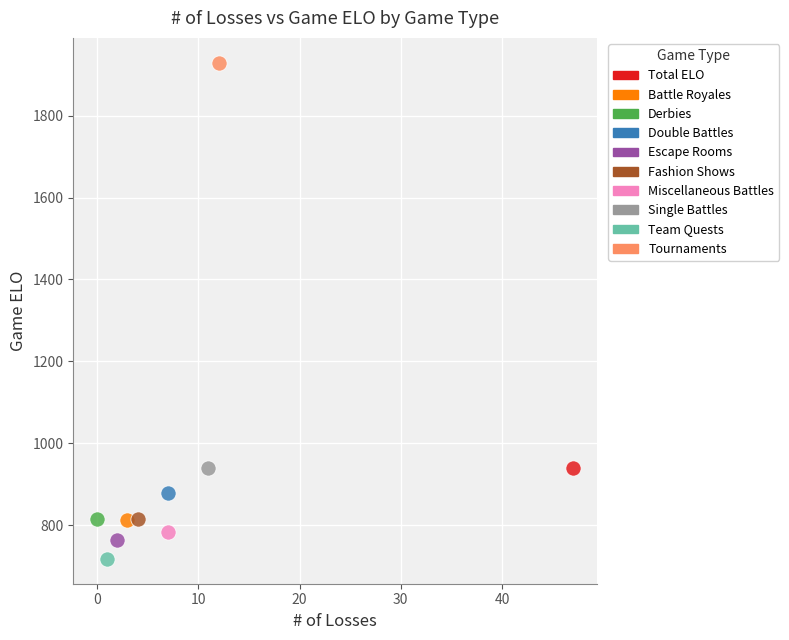

What are all the series names shown in the legend?

Total ELO, Battle Royales, Derbies, Double Battles, Escape Rooms, Fashion Shows, Miscellaneous Battles, Single Battles, Team Quests, Tournaments